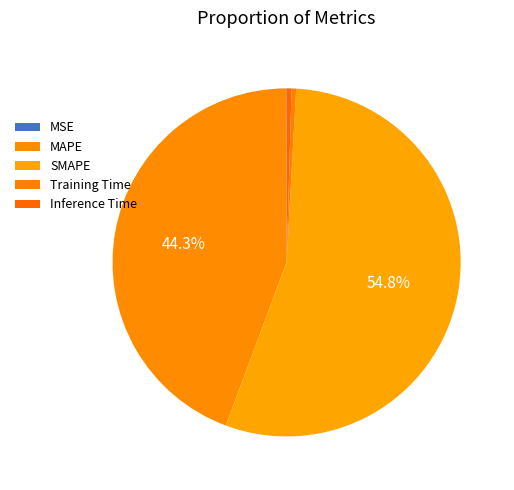

Which slice is the smallest?

MSE